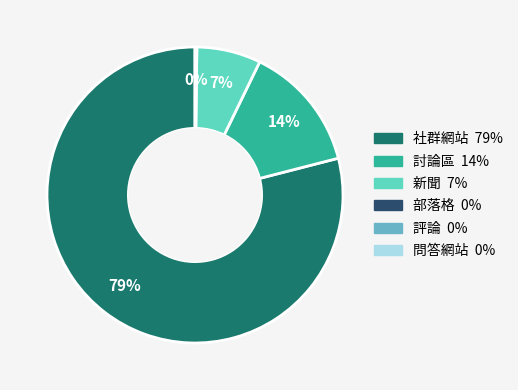

To the nearest percent, what is the difference between the largest and smallest slice percentages?

79%